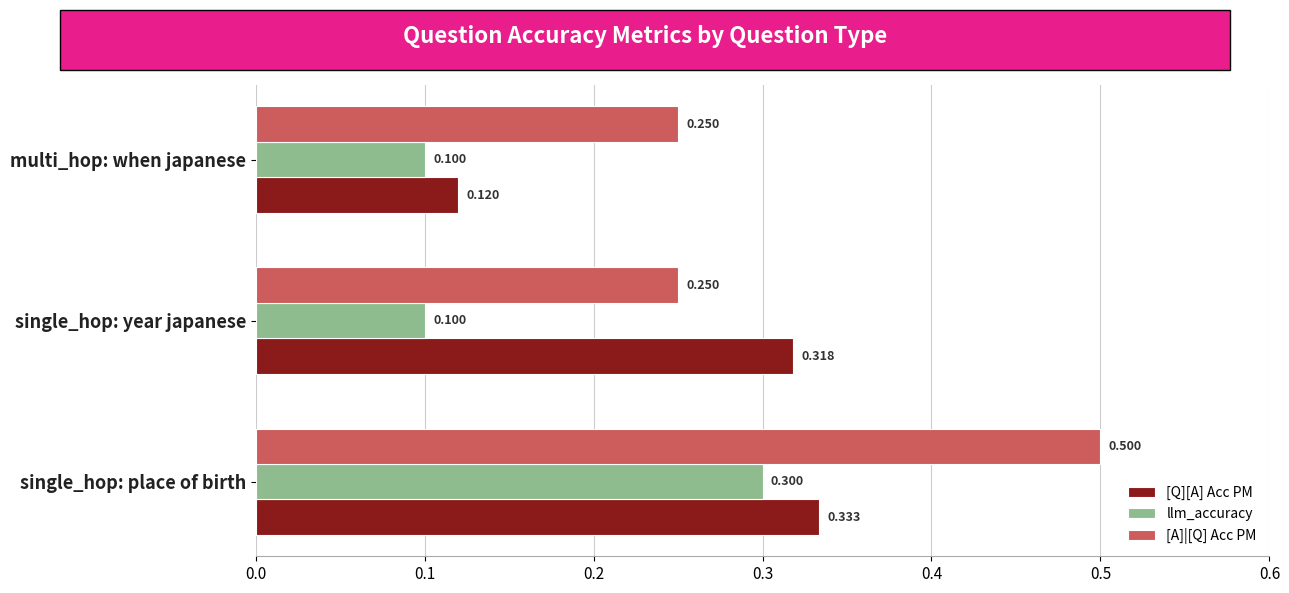

Which series changed the most between single_hop: place of birth and multi_hop: when japanese?

[A]|[Q] Acc PM